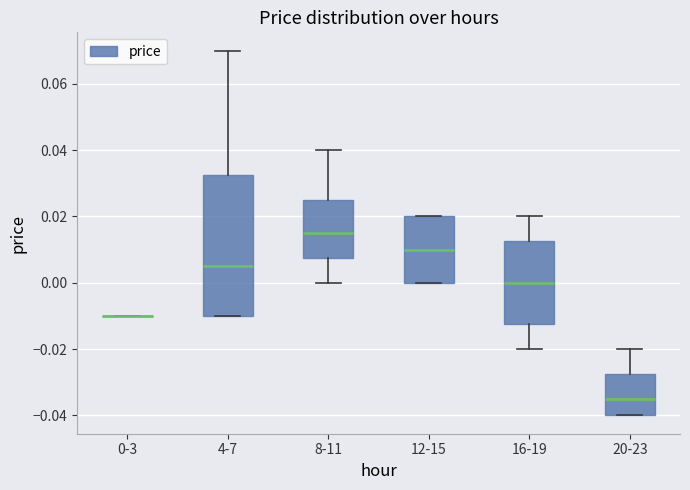

Which box is the tallest, from its lower edge to its upper edge?

4-7